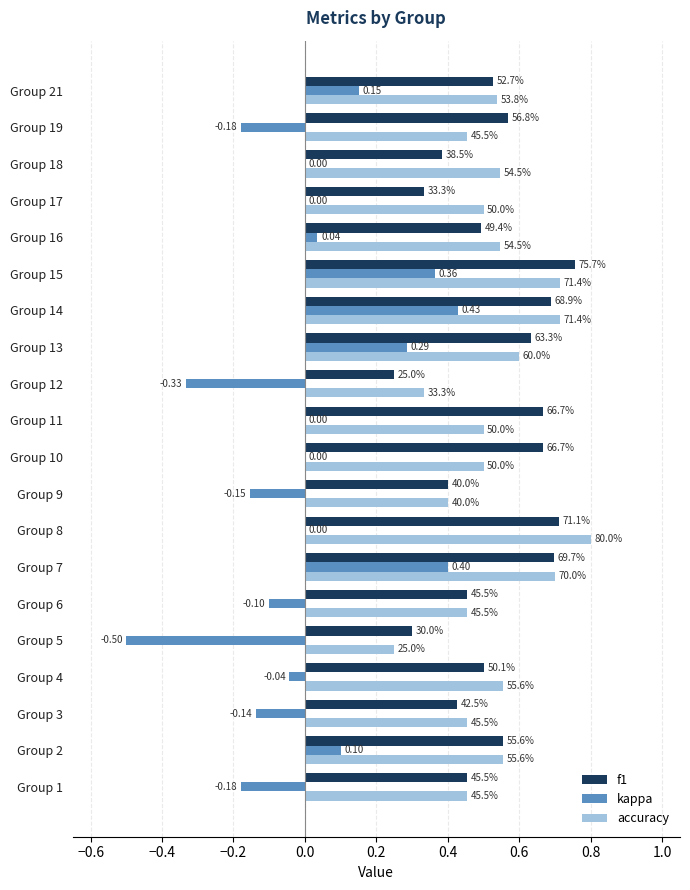

How many data points in kappa are less than 0?

8